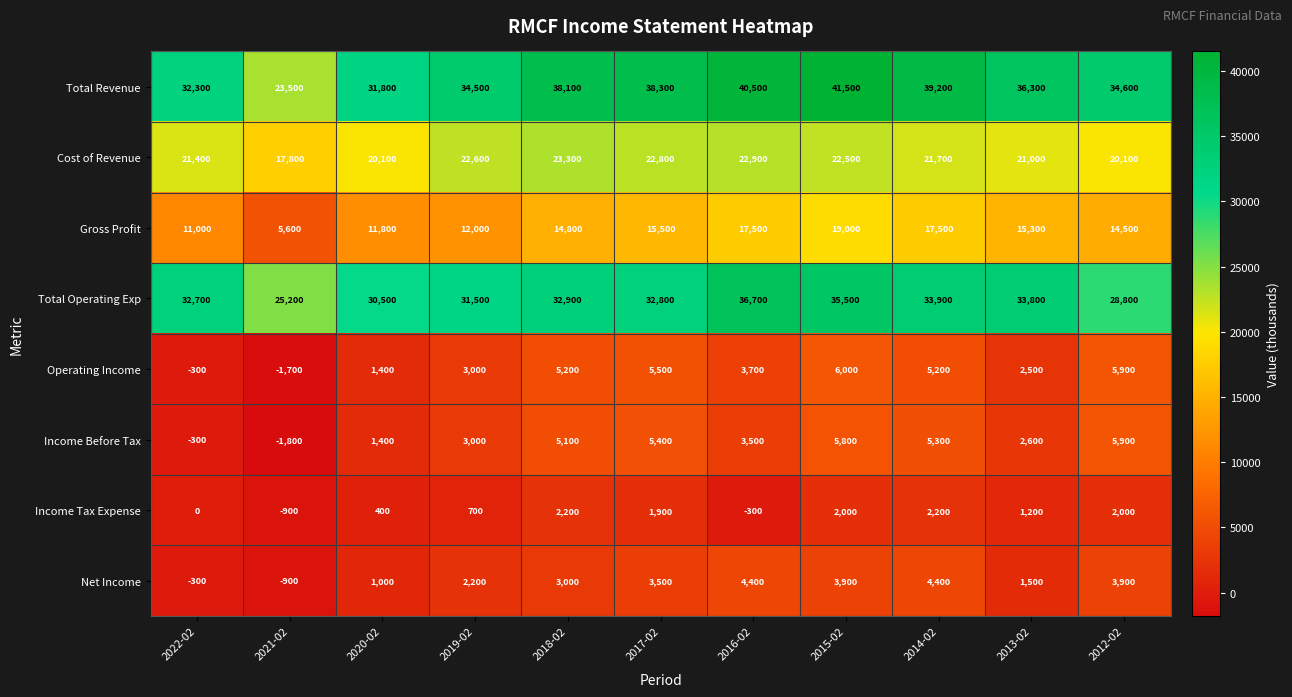

Is it true that Total Operating Exp equals 35500 at 2015-02?

True